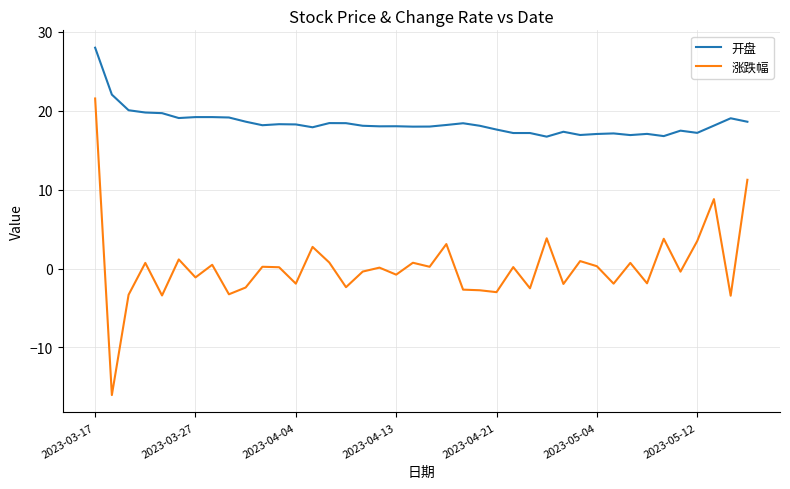

What is the greatest value displayed?

28.0